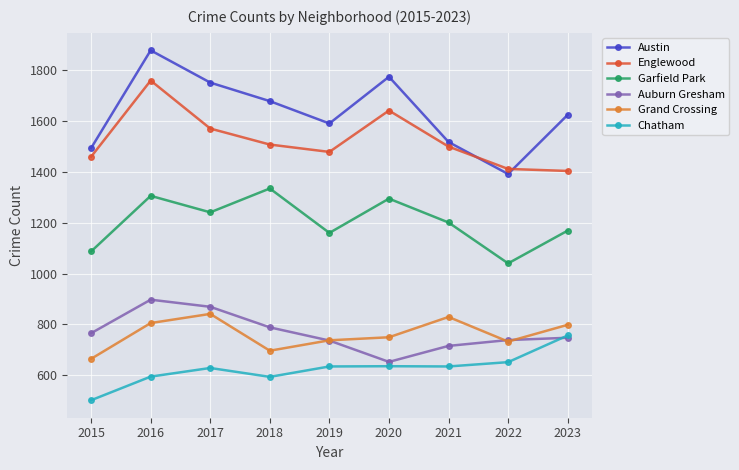

True or false: Austin has more than 1 points higher than both neighbors.

True